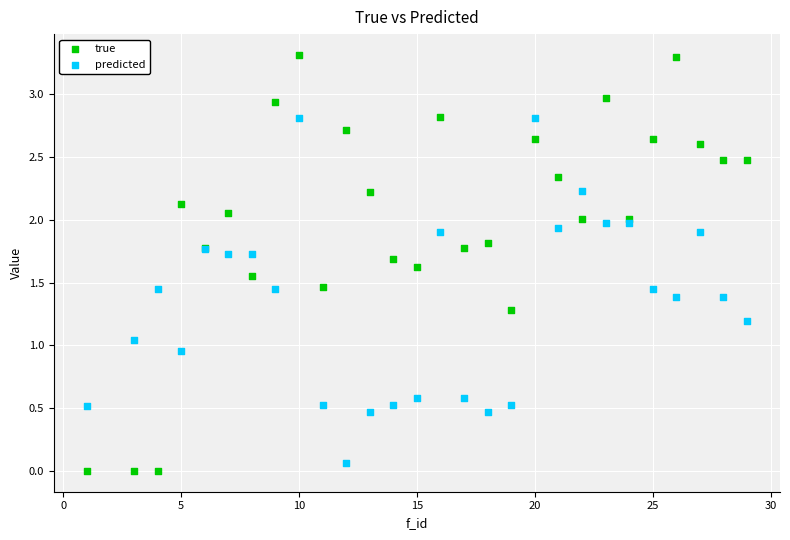

Which series has the widest spread of Y values?

true